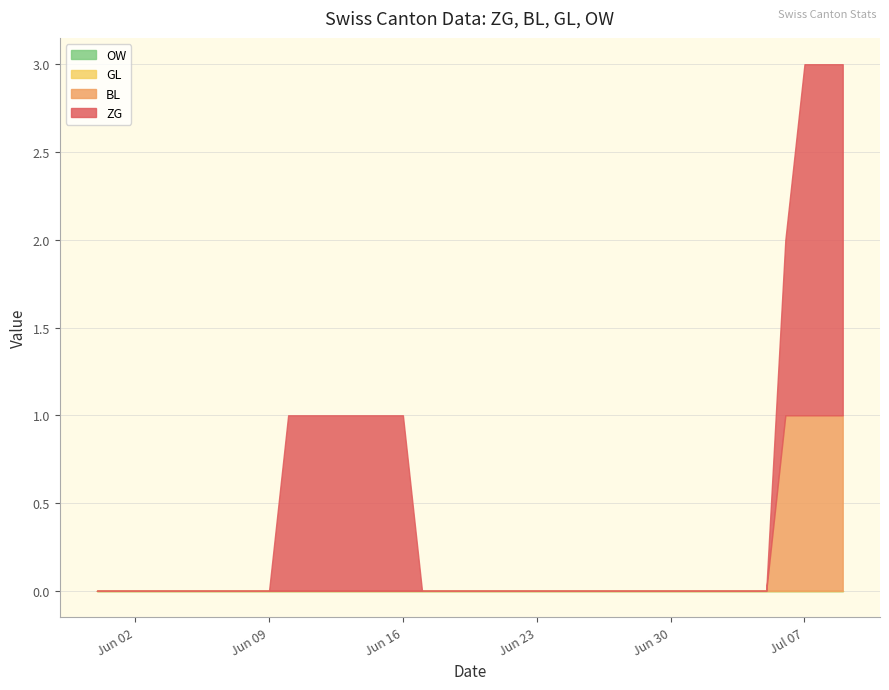

Does the chart have visible grid lines?

Yes